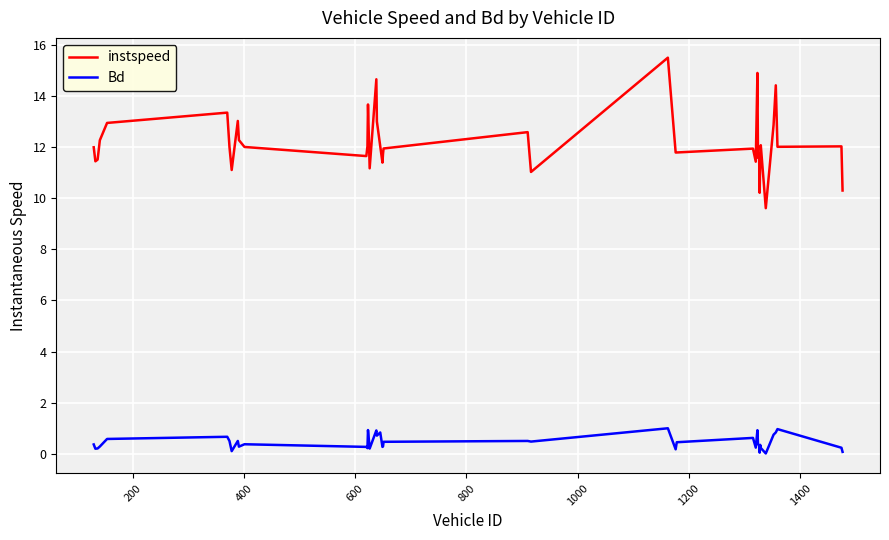

List the series in order of their peak value, lowest first.

Bd, instspeed